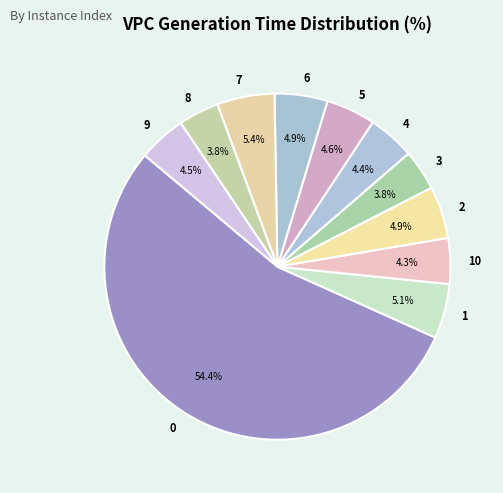

To the nearest percent, what portion does 5 represent?

5%